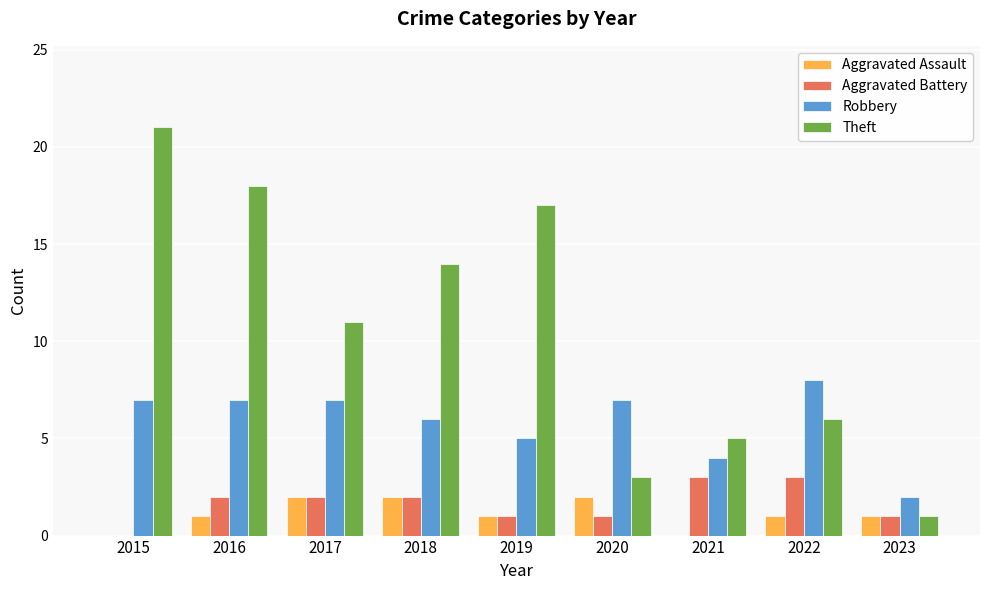

Reading left to right, transcribe all the data shown in this chart.

Aggravated Assault: 2015=0	2016=1	2017=2	2018=2	2019=1	2020=2	2021=0	2022=1	2023=1
Aggravated Battery: 2015=0	2016=2	2017=2	2018=2	2019=1	2020=1	2021=3	2022=3	2023=1
Robbery: 2015=7	2016=7	2017=7	2018=6	2019=5	2020=7	2021=4	2022=8	2023=2
Theft: 2015=21	2016=18	2017=11	2018=14	2019=17	2020=3	2021=5	2022=6	2023=1